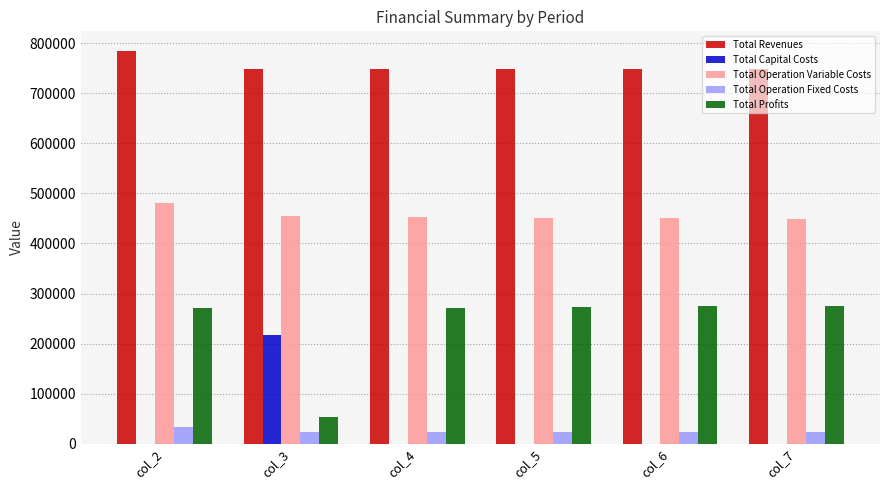

What is the sum of all Total Capital Costs values?

216800.0